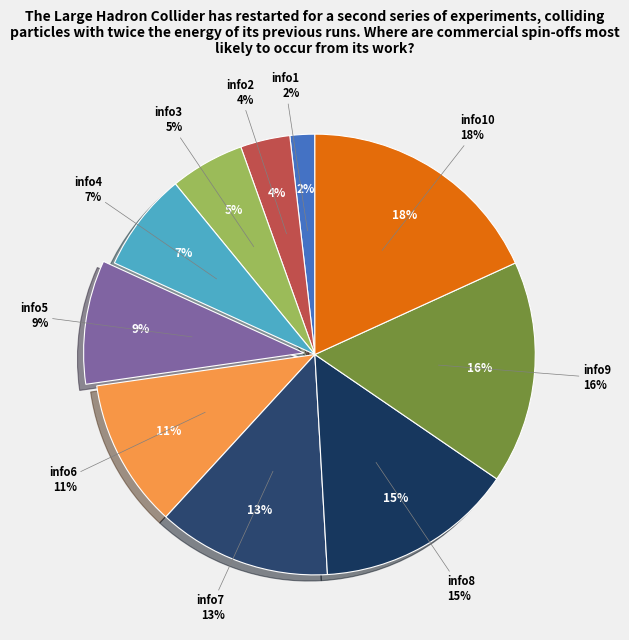

The info10 slice represents 18% of the pie. True or false?

True